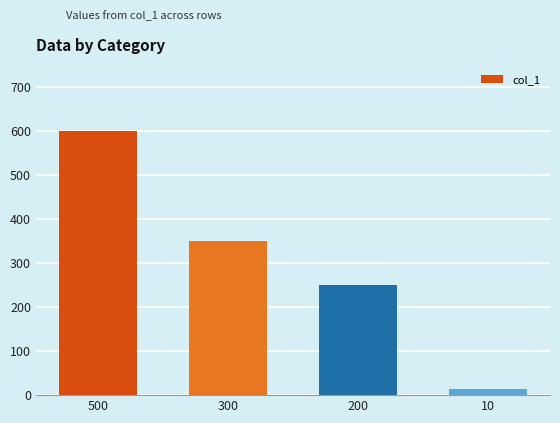

What is the minimum value shown in the chart?

15